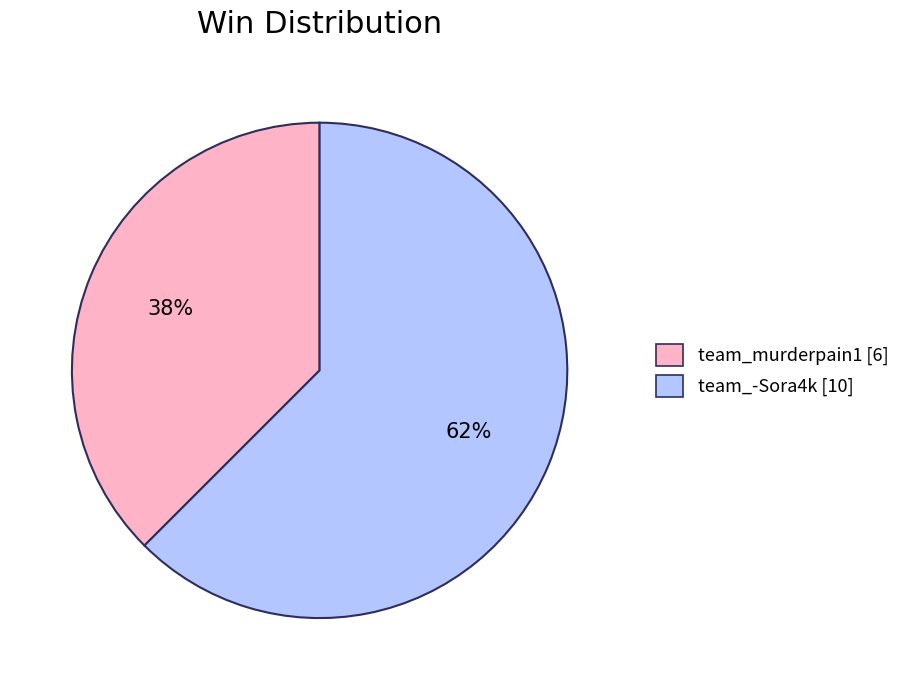

Is it true that team_murderpain1 is 47% of the pie?

False